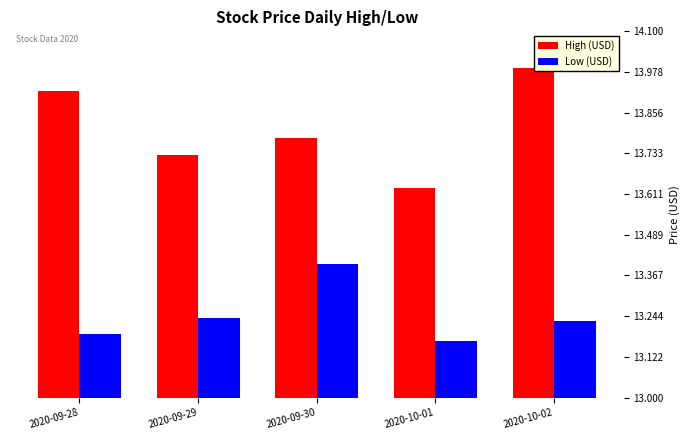

Which series has the largest total across all categories?

High (USD)